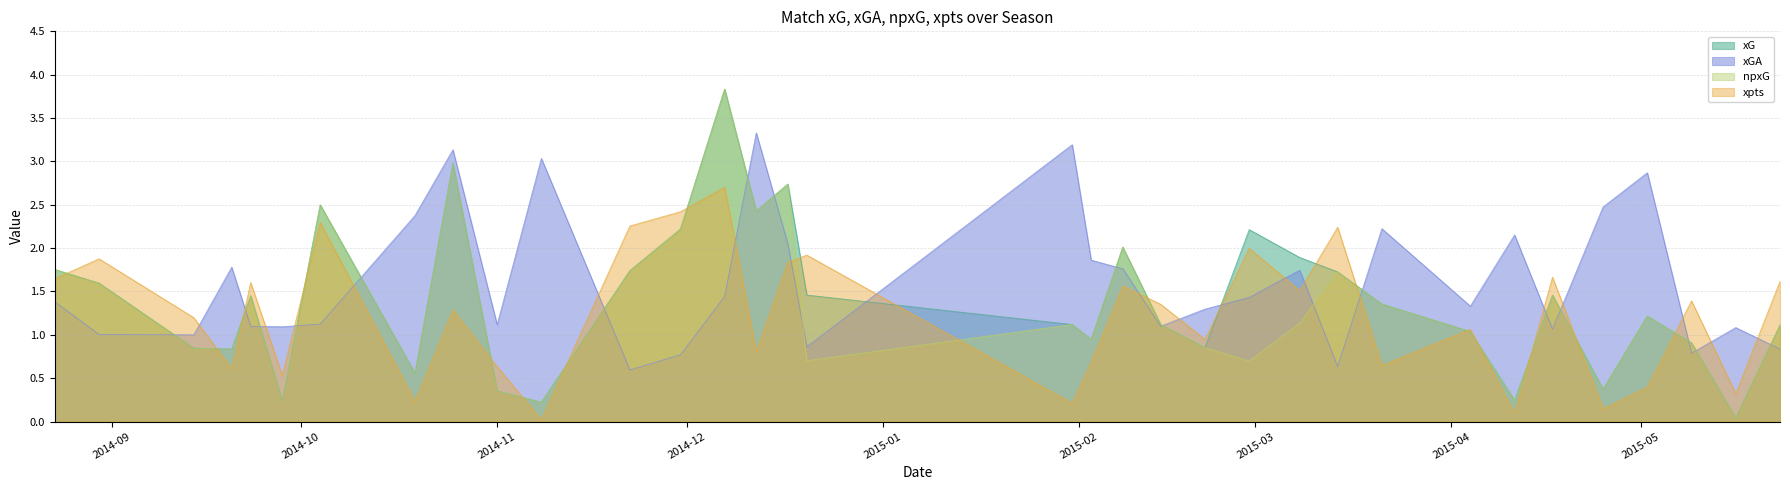

The value of xpts at 2015-01-31 is 0.3. True or false?

False